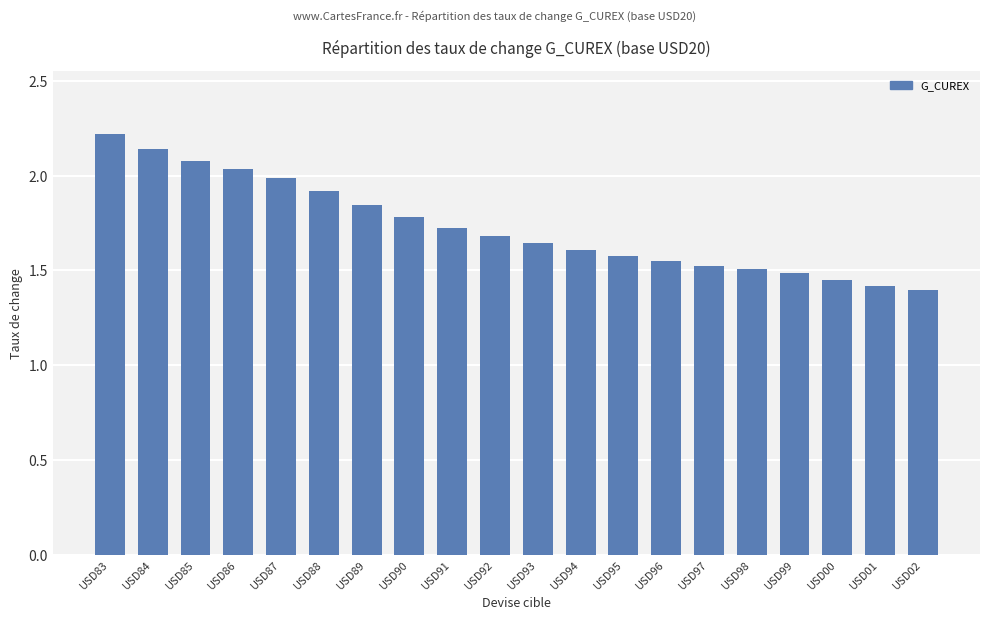

What is the change in value from USD92 to USD98?

-0.2